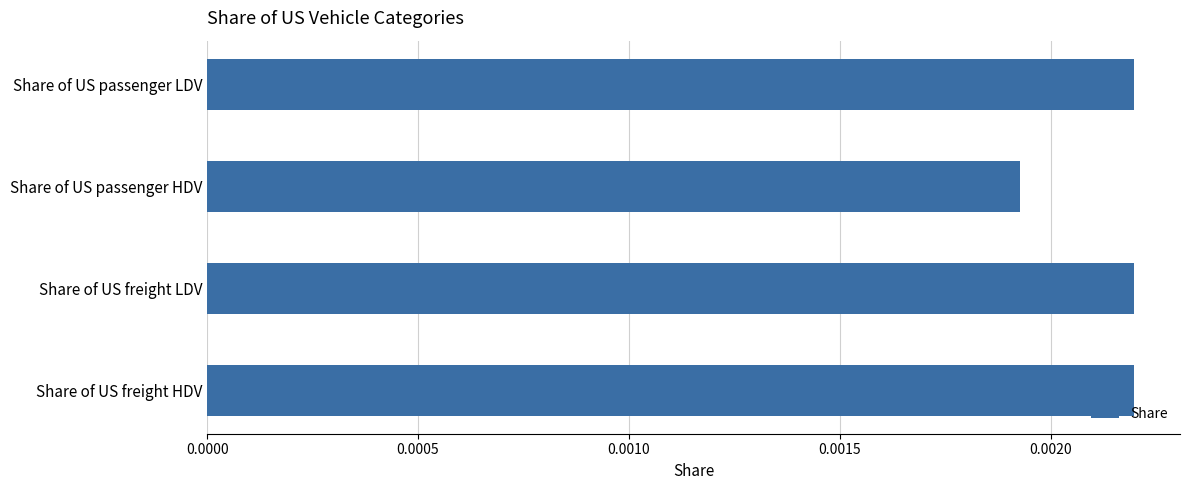

Which label corresponds to the smallest value in the chart?

Share of US passenger HDV